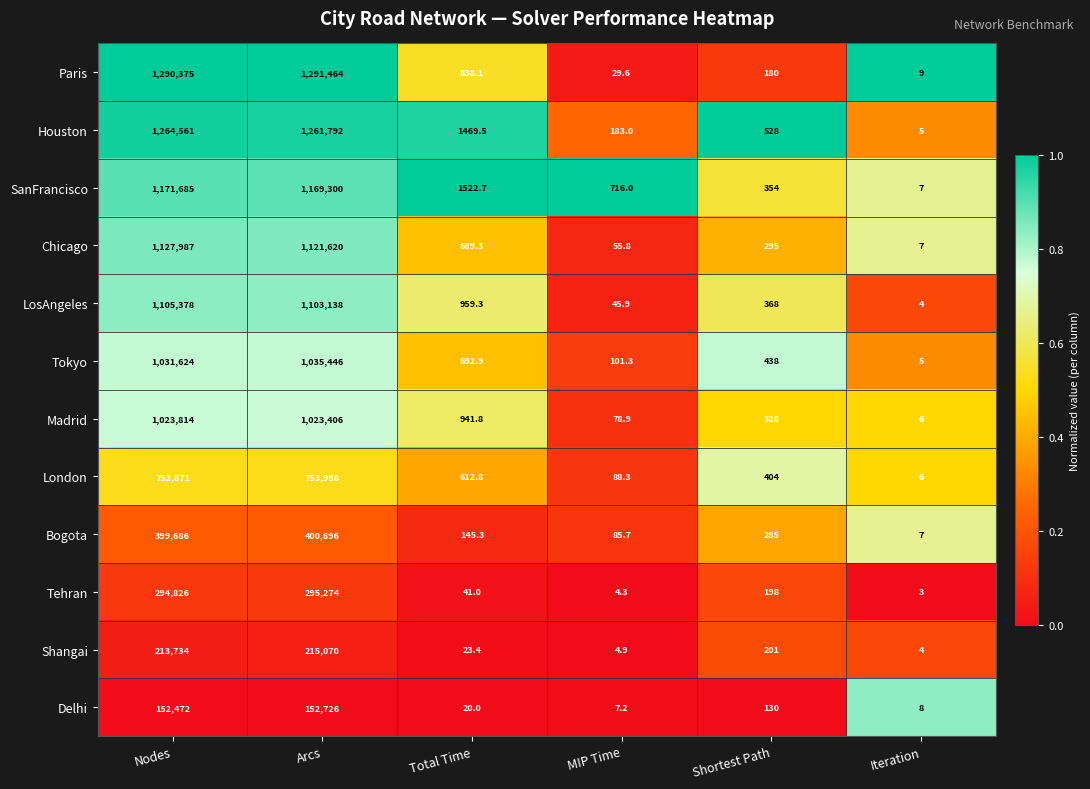

Which series changed the most between Shortest Path and Iteration?

Houston